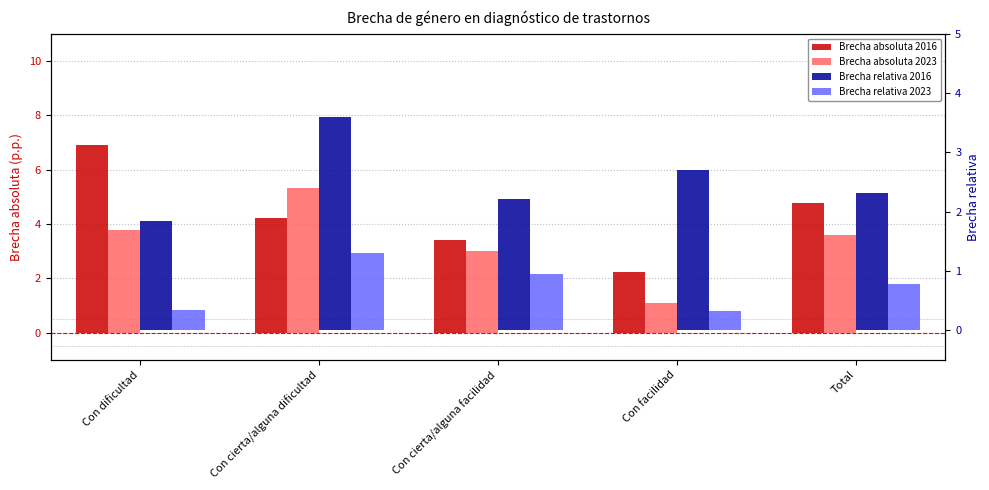

What is the greatest value displayed?

6.9